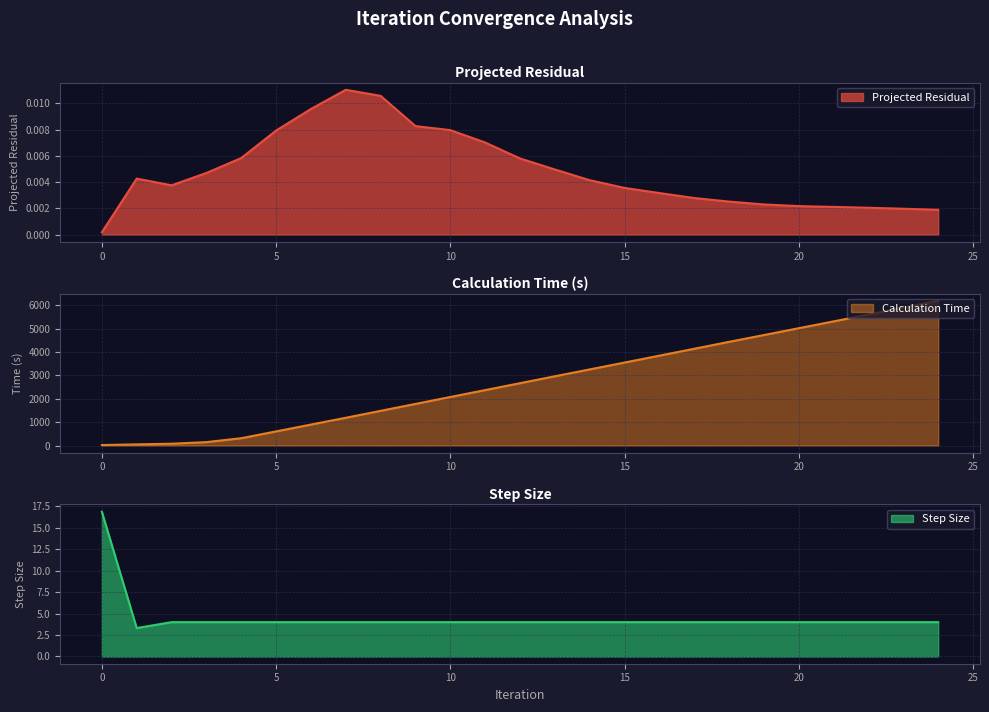

What is the difference between the highest and lowest values at 22?

5600.8